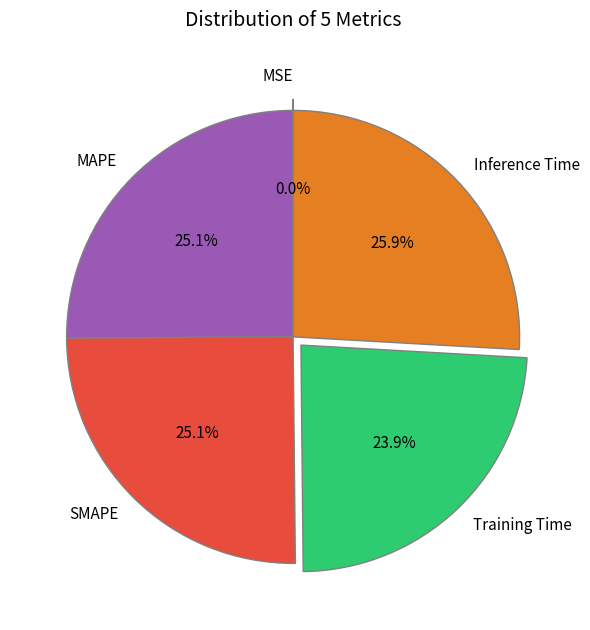

The Inference Time slice represents 18% of the pie. True or false?

False